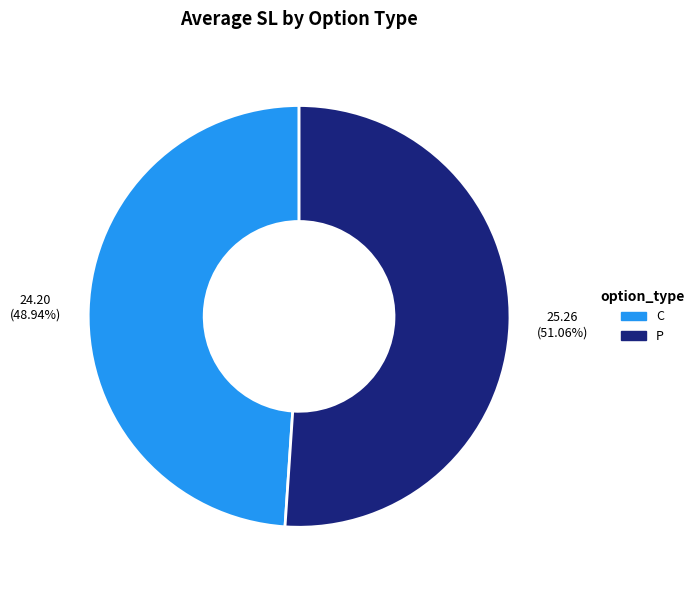

Is there a majority slice in this chart?

Yes